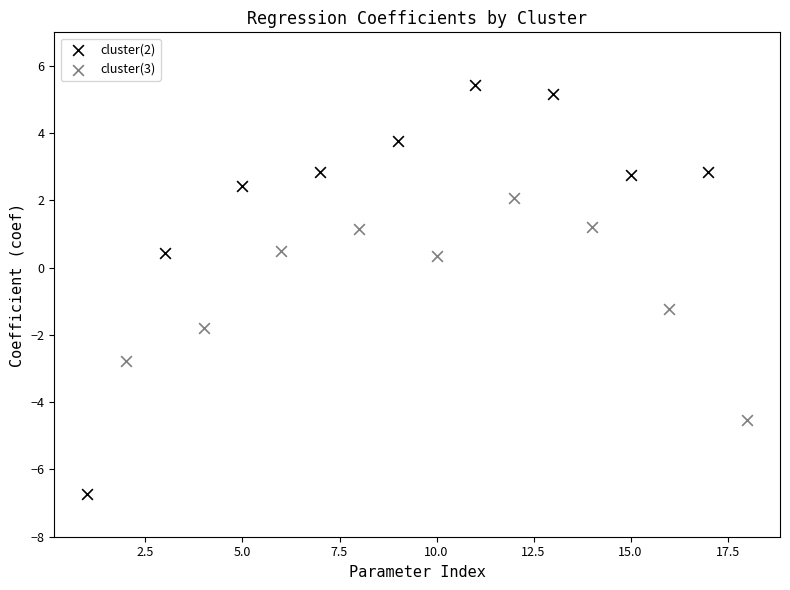

Which series has the widest spread of Y values?

cluster(2)